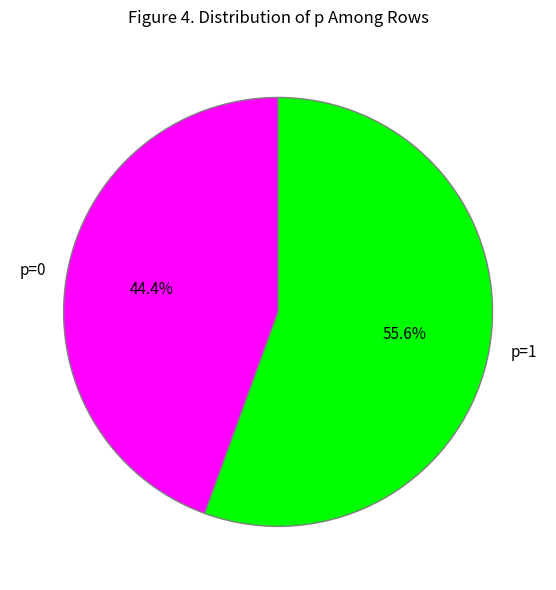

Rank the categories by value from lowest to highest.

p=0, p=1